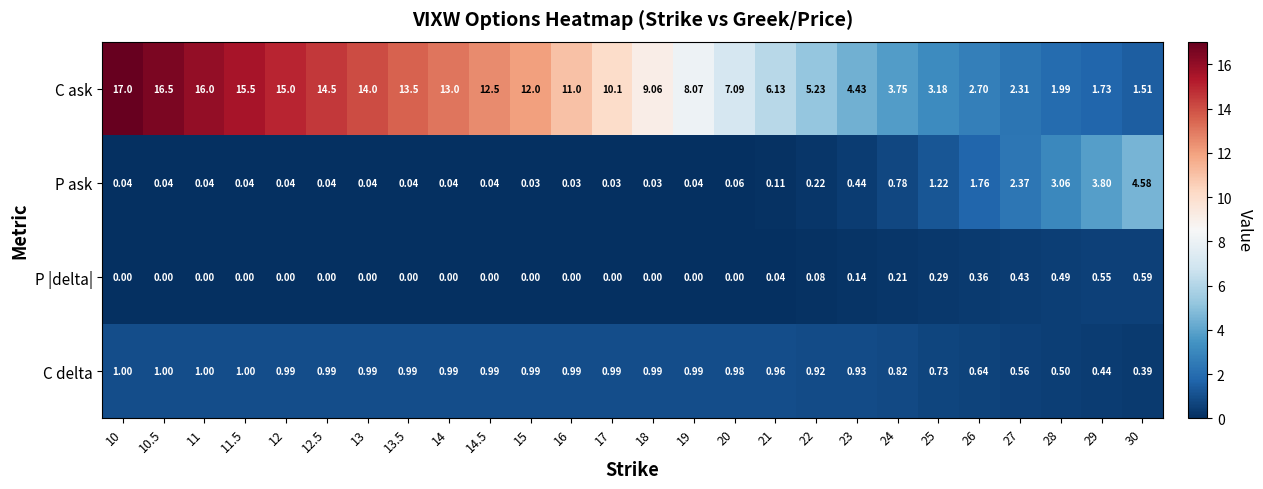

What is the greatest value displayed?

17.0